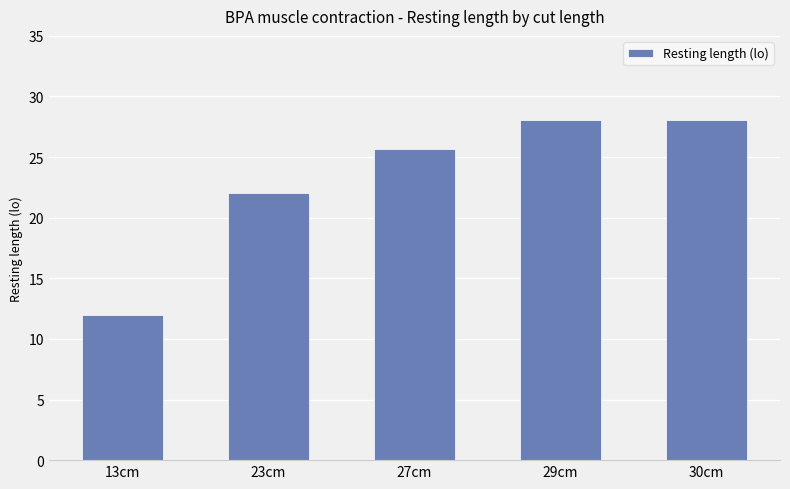

Count the number of values greater than 25.

3